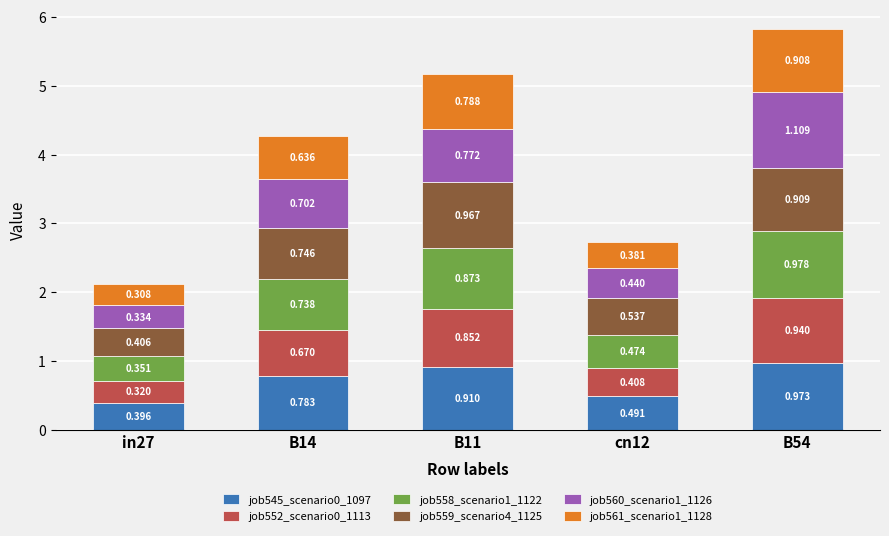

At B11, list the series in order from smallest to largest.

job560_scenario1_1126, job561_scenario1_1128, job552_scenario0_1113, job558_scenario1_1122, job545_scenario0_1097, job559_scenario4_1125